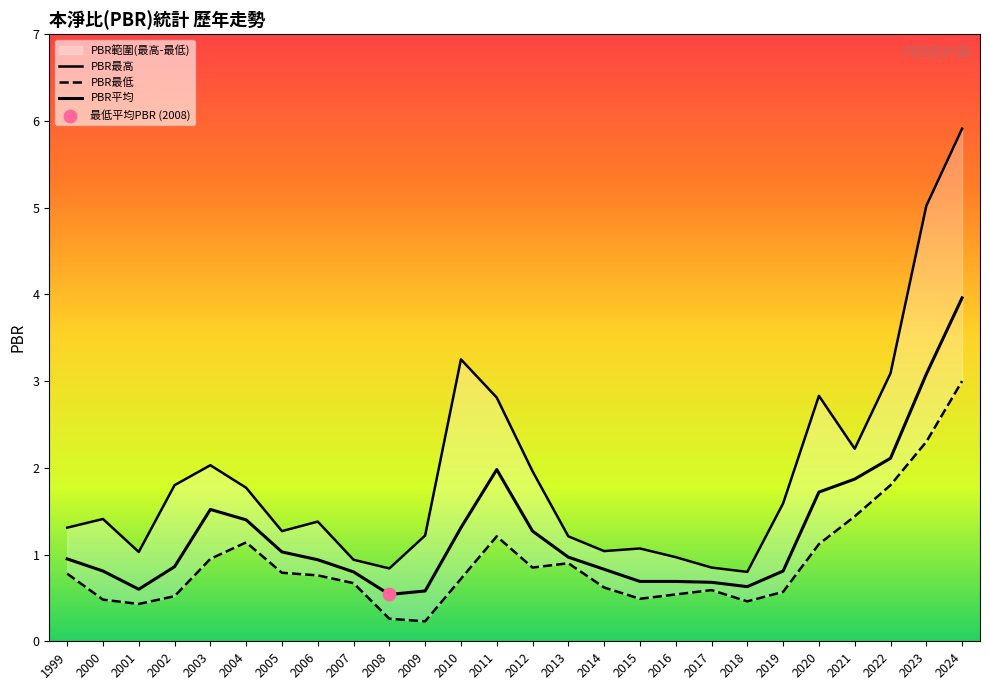

At which category is the sum across all series the highest?

2024